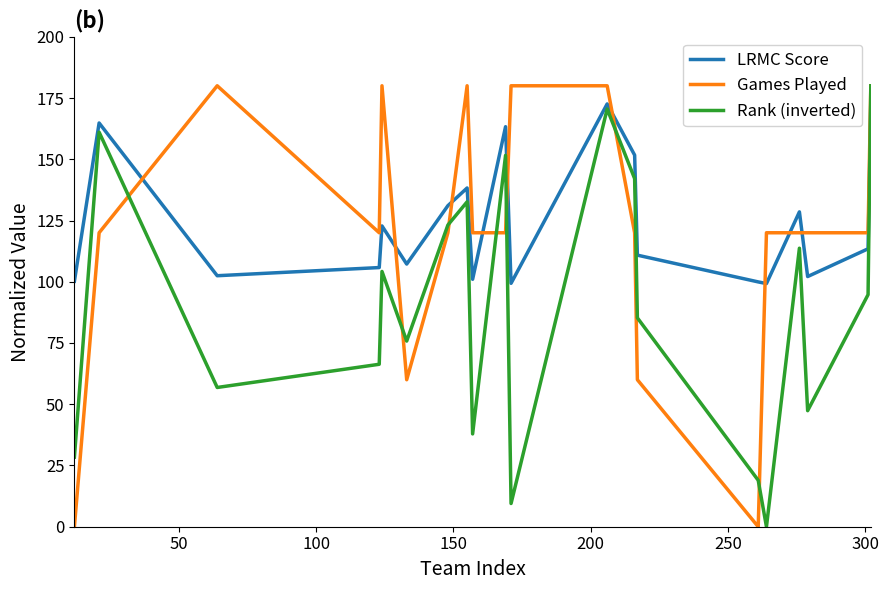

How many times do Games Played and LRMC Score cross each other?

9